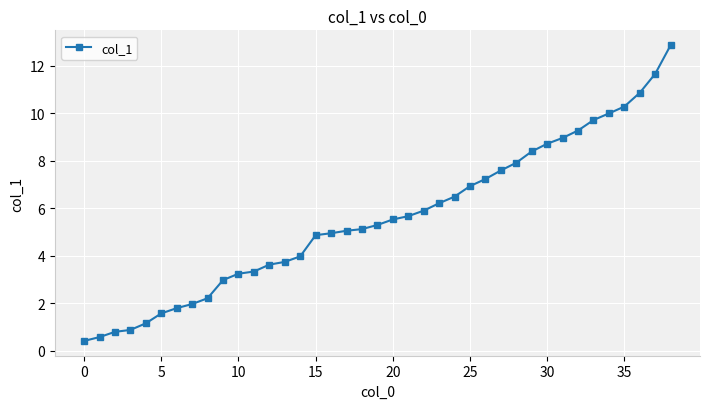

What is the value of the 26th point from the left?

6.9